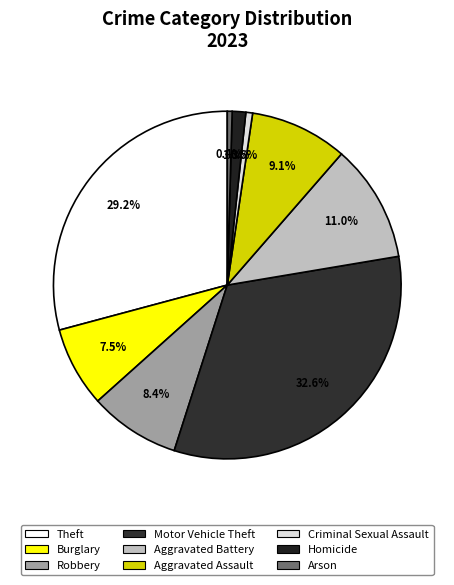

Which category has the smallest portion of the pie?

Arson